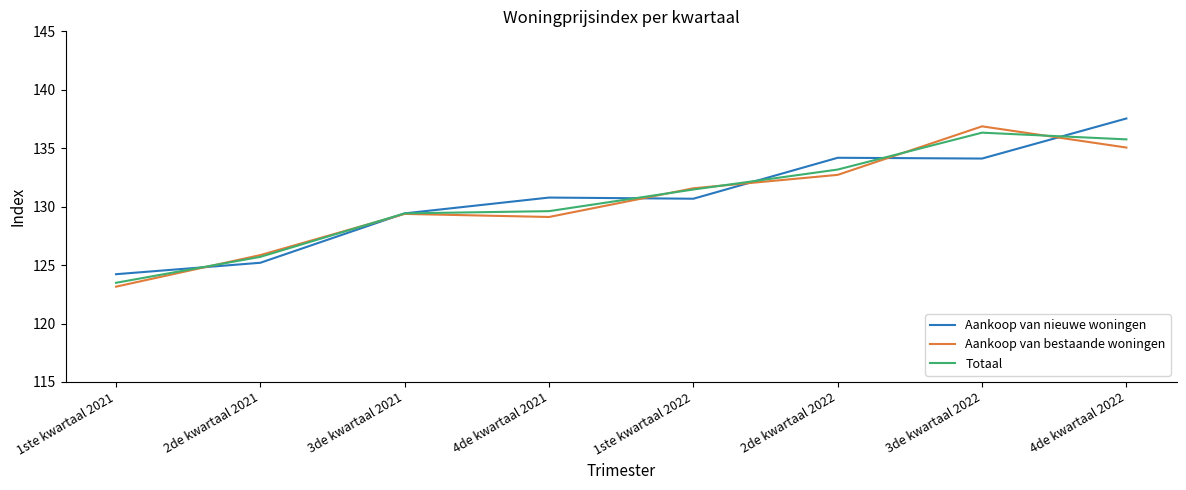

Where do Totaal and Aankoop van nieuwe woningen first cross each other?

1ste kwartaal 2021 and 2de kwartaal 2021